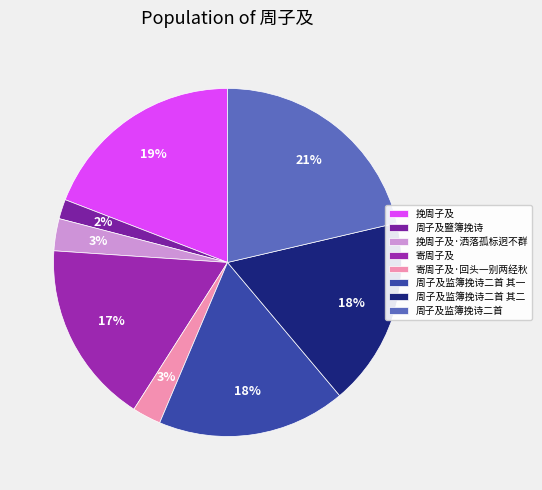

Does any single category account for the majority?

No